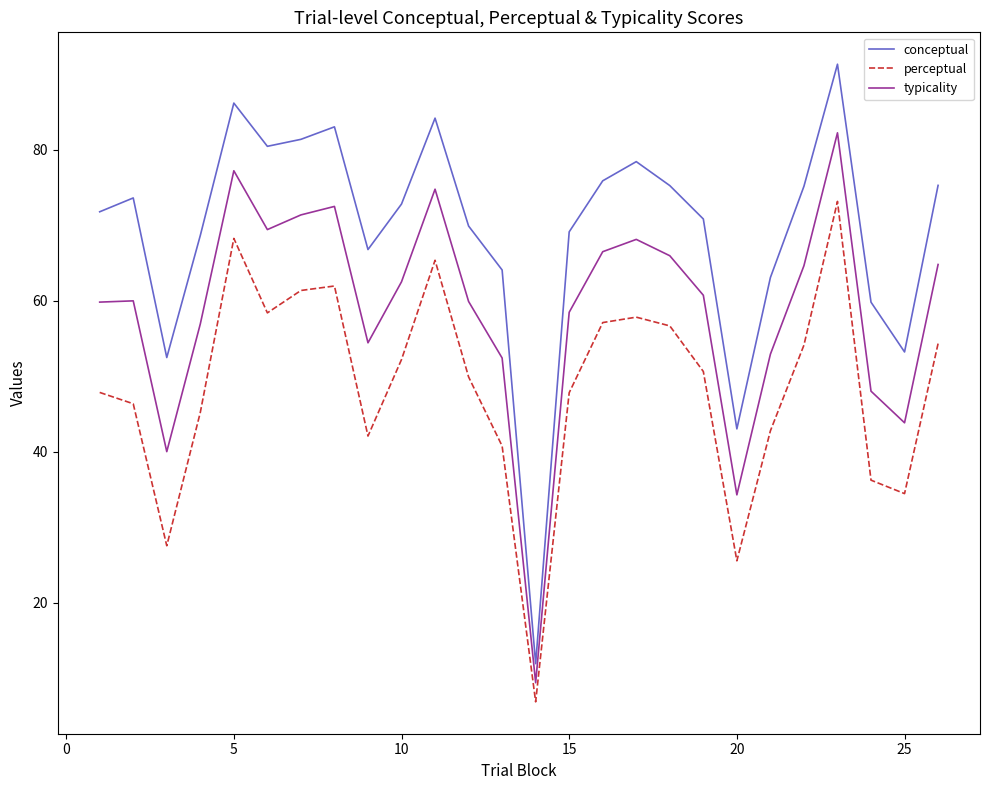

Rank the series by their average value, from highest to lowest.

conceptual, typicality, perceptual